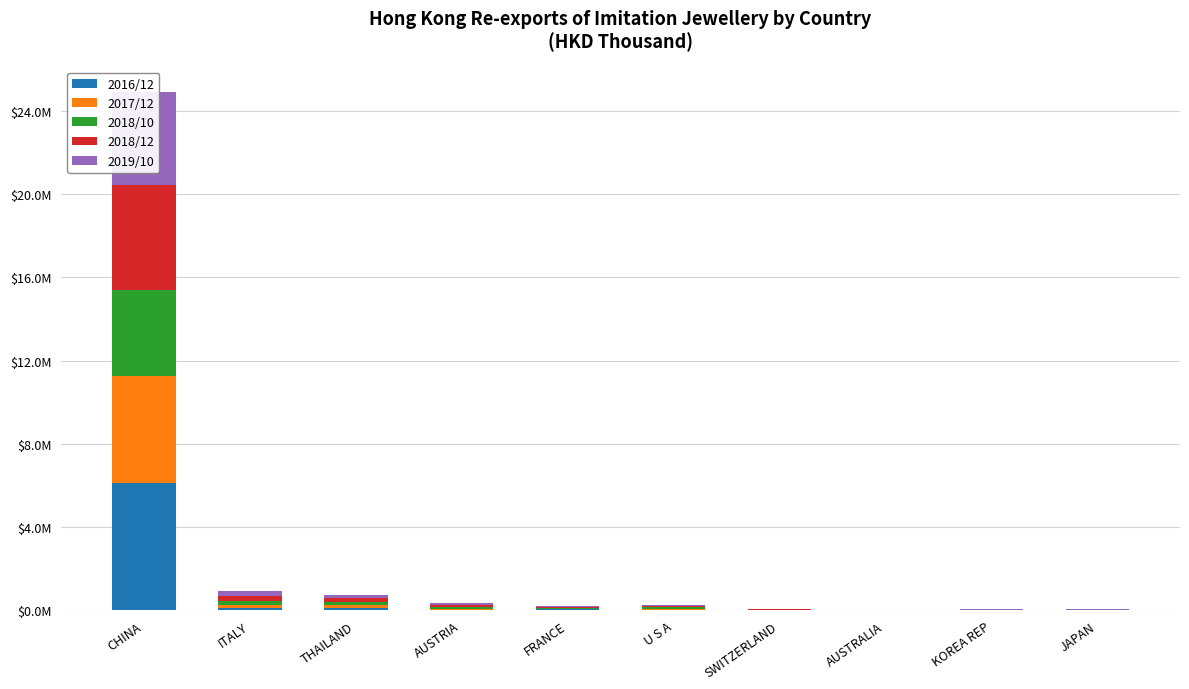

Which series has the largest range (max minus min)?

2016/12